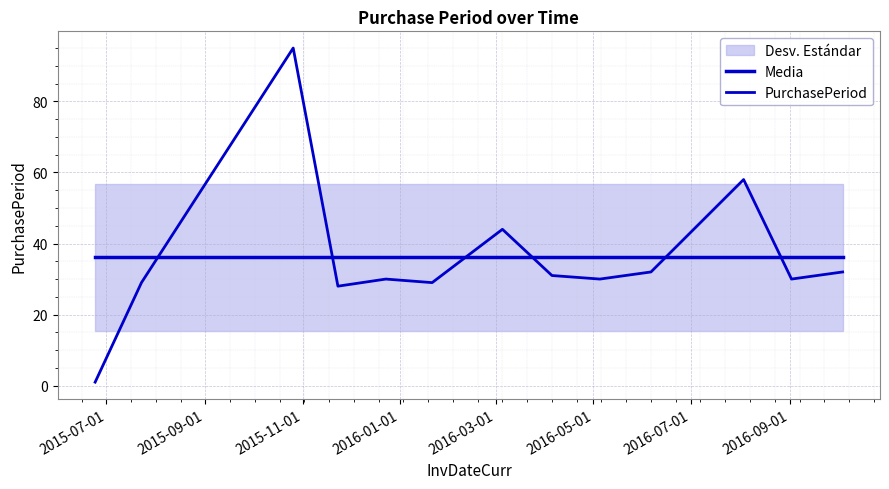

Which series has the largest range (max minus min)?

PurchasePeriod